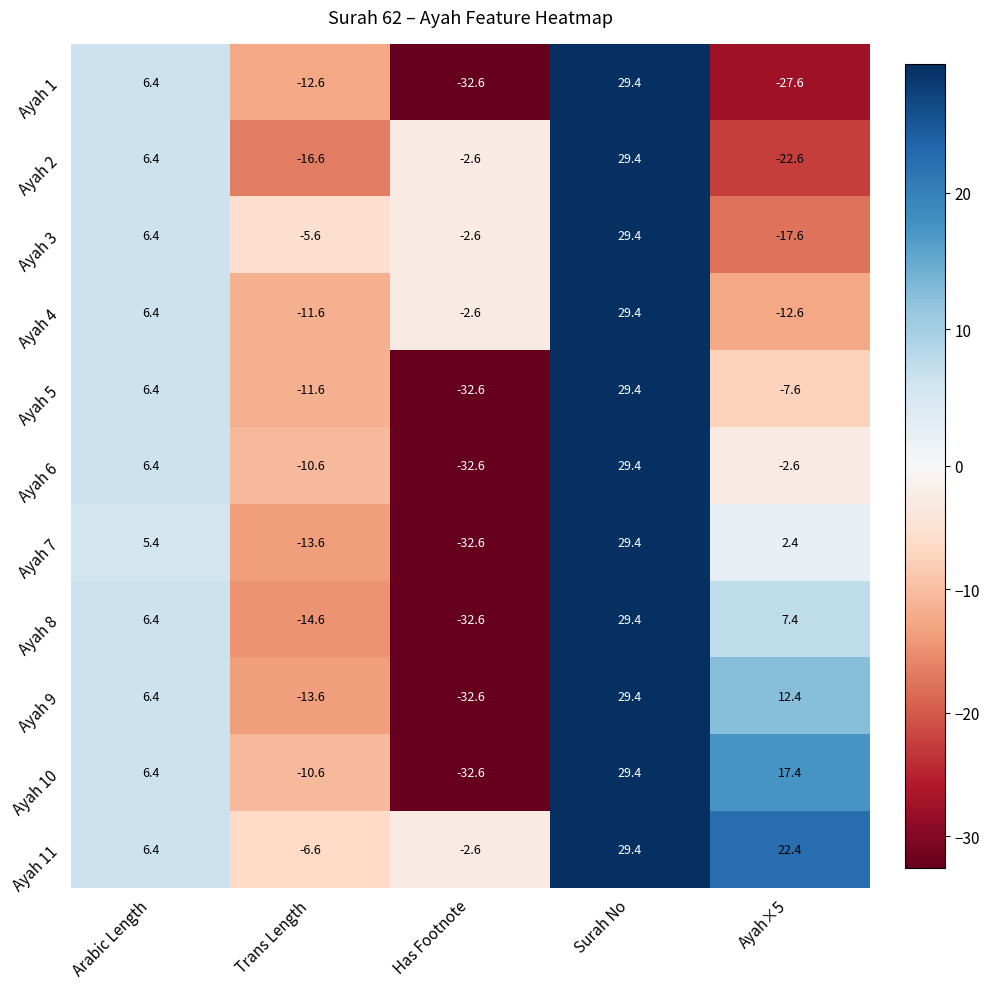

What is the spread (max minus min) of values at Trans Length?

11.0